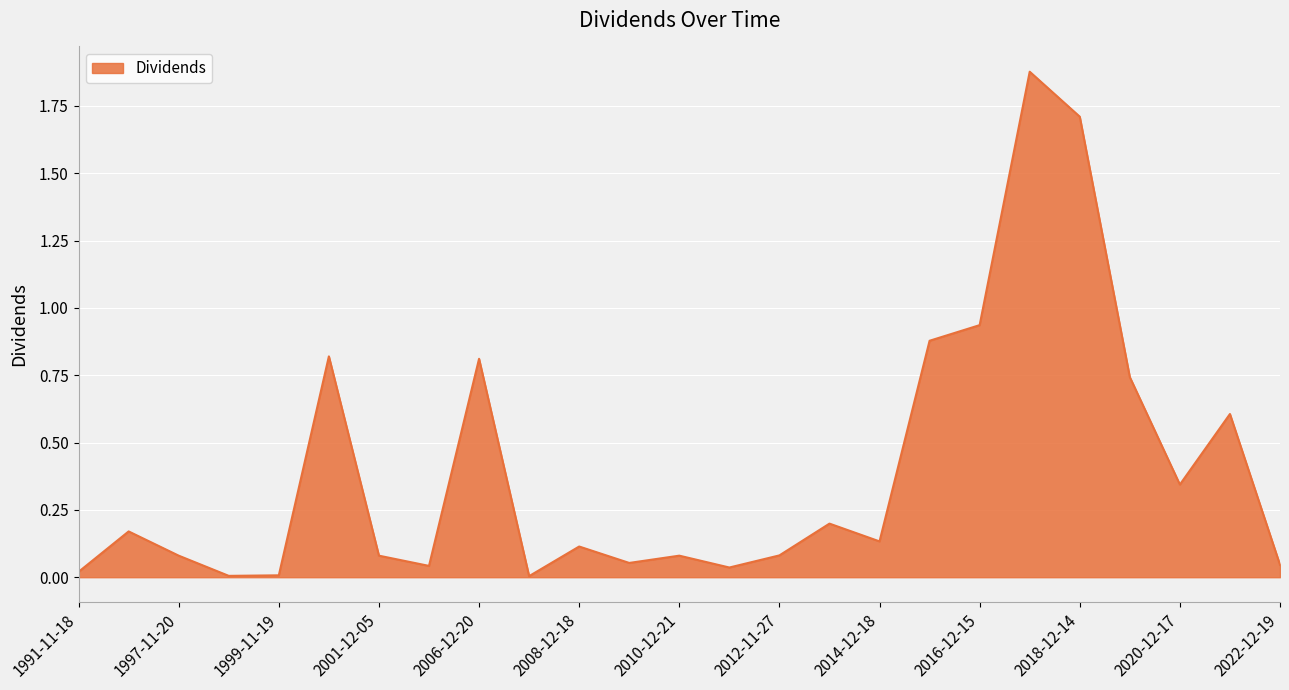

Does the chart display data point markers on the line(s)?

No